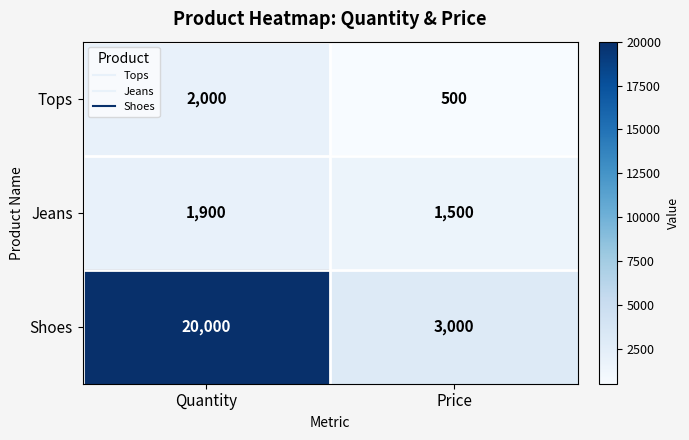

What is the sum of all Shoes values?

23000